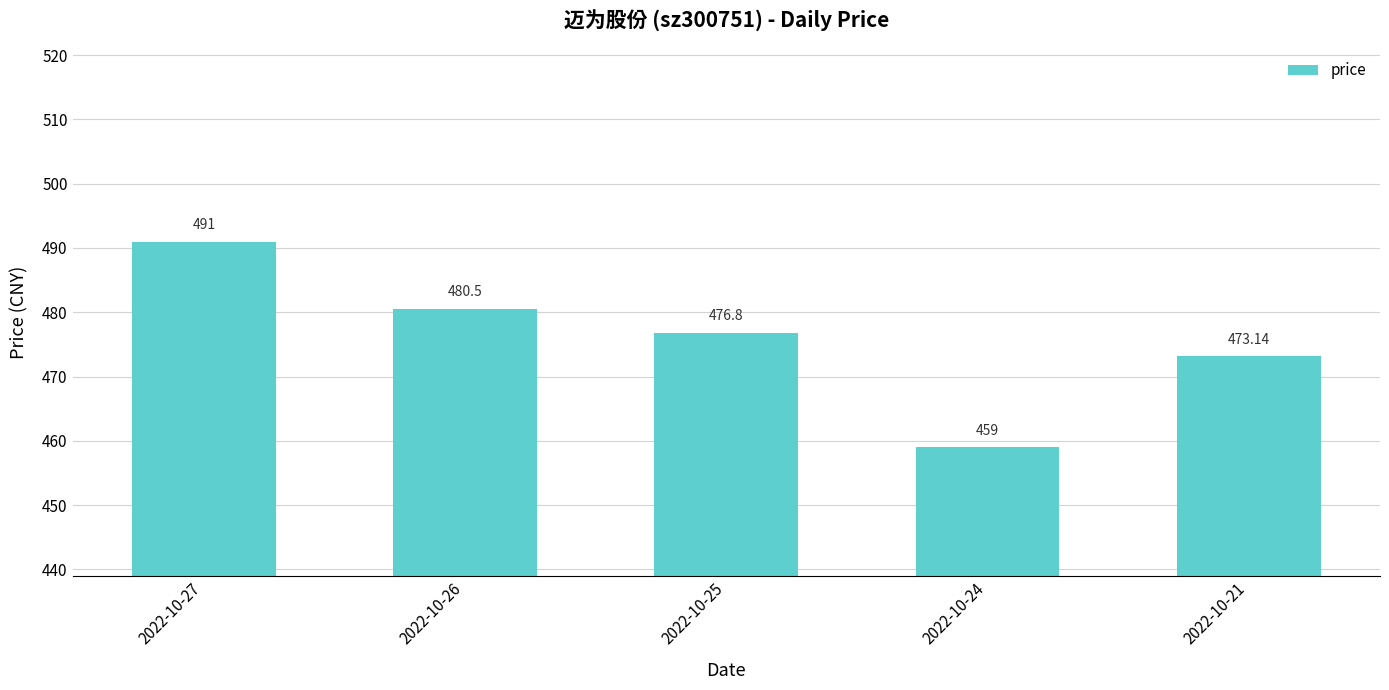

Between 2022-10-21 and 2022-10-26, which is larger?

2022-10-26